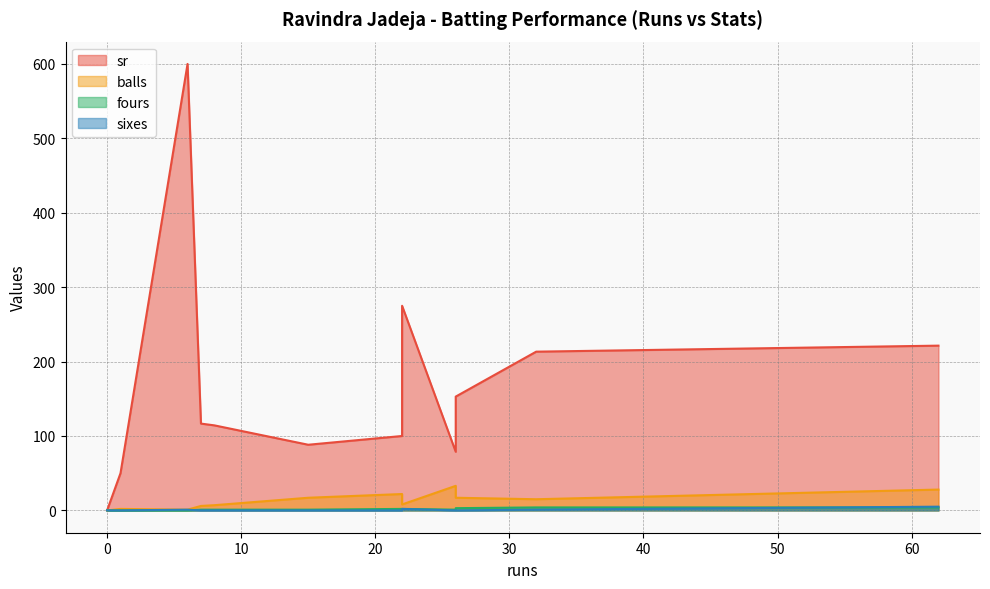

True or false: balls and fours intersect in this chart.

False